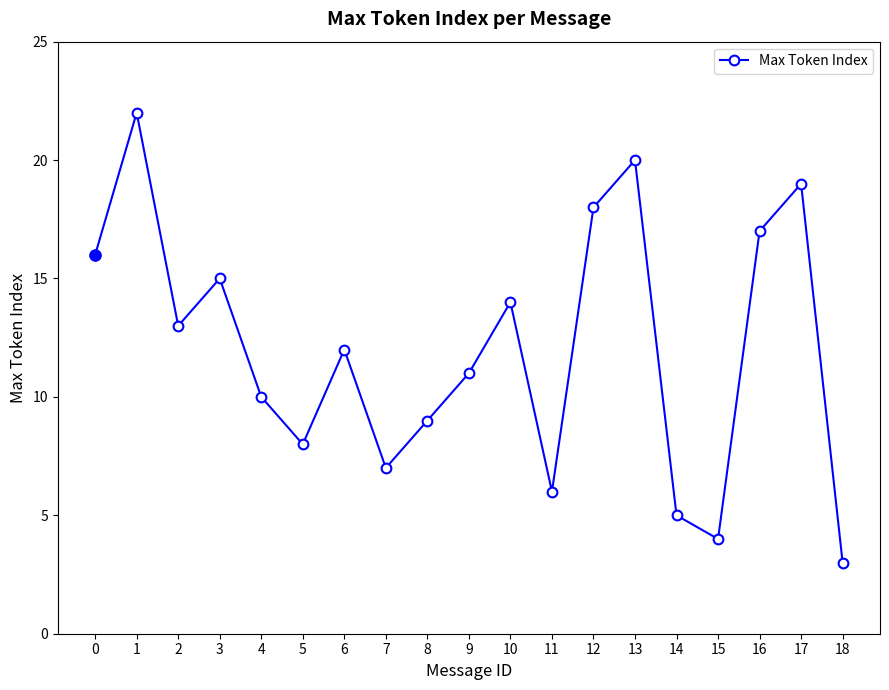

What is the value of the 8th point from the left?

7